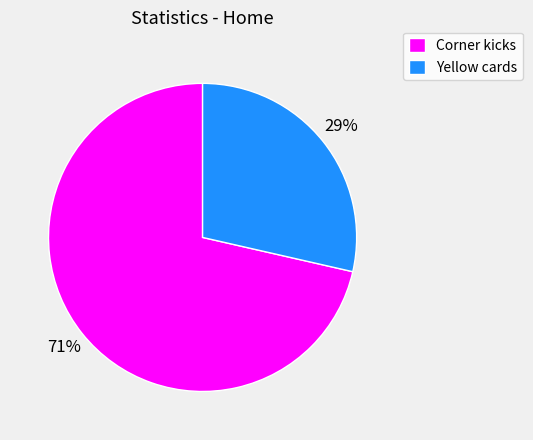

What is the smallest slice in the pie chart?

Yellow cards